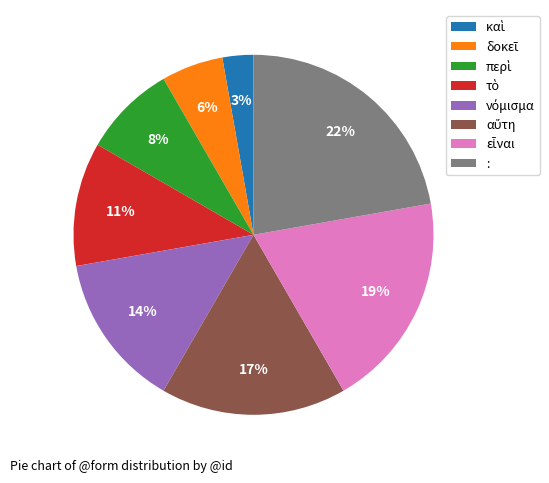

What percentage is the : slice, to the nearest percent?

22%